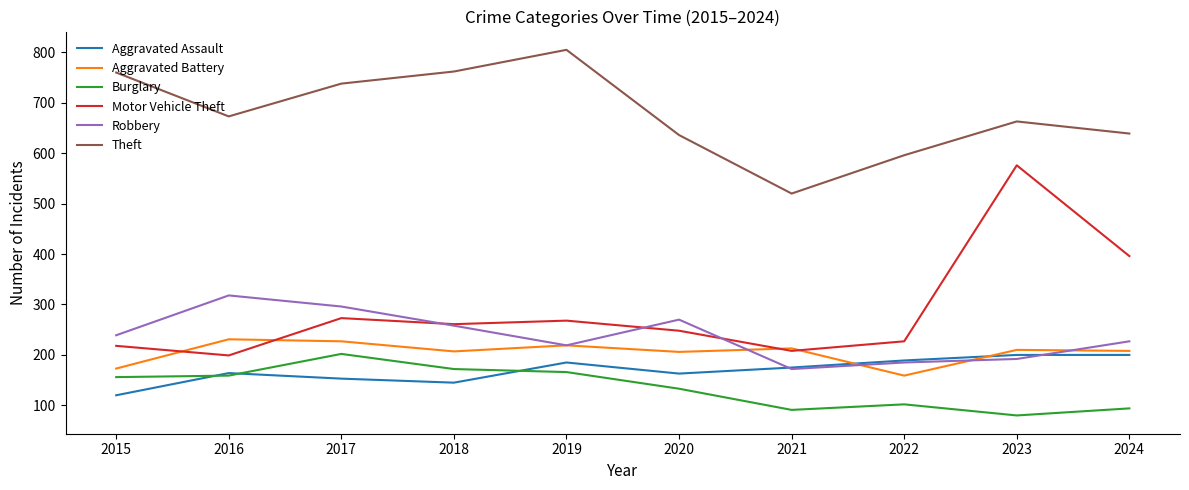

What is the sum of the Burglary values at 2021 and 2015?

247